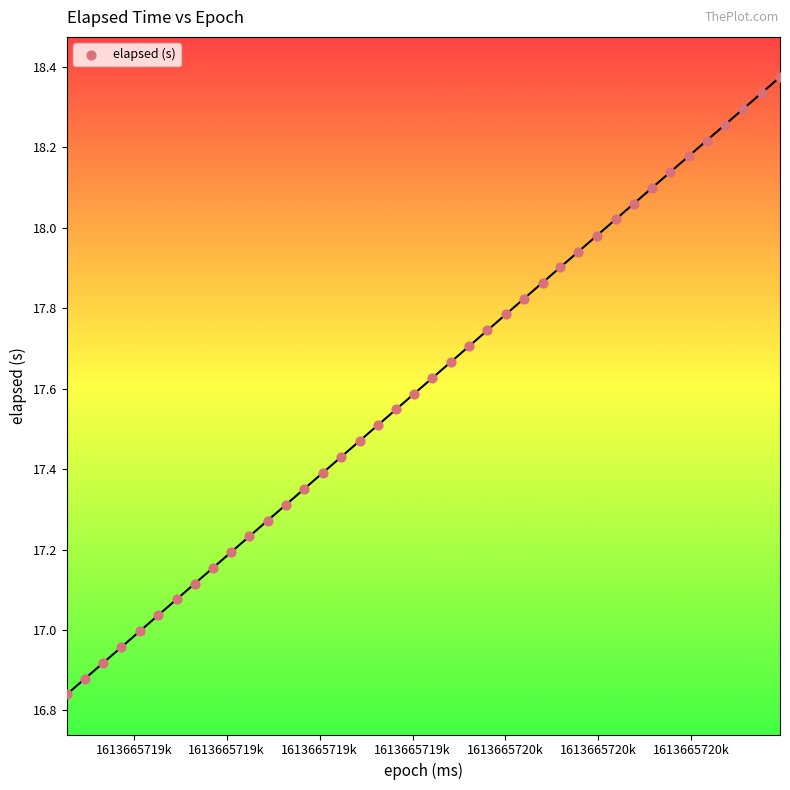

What is the range of Y values (max minus min)?

1.5